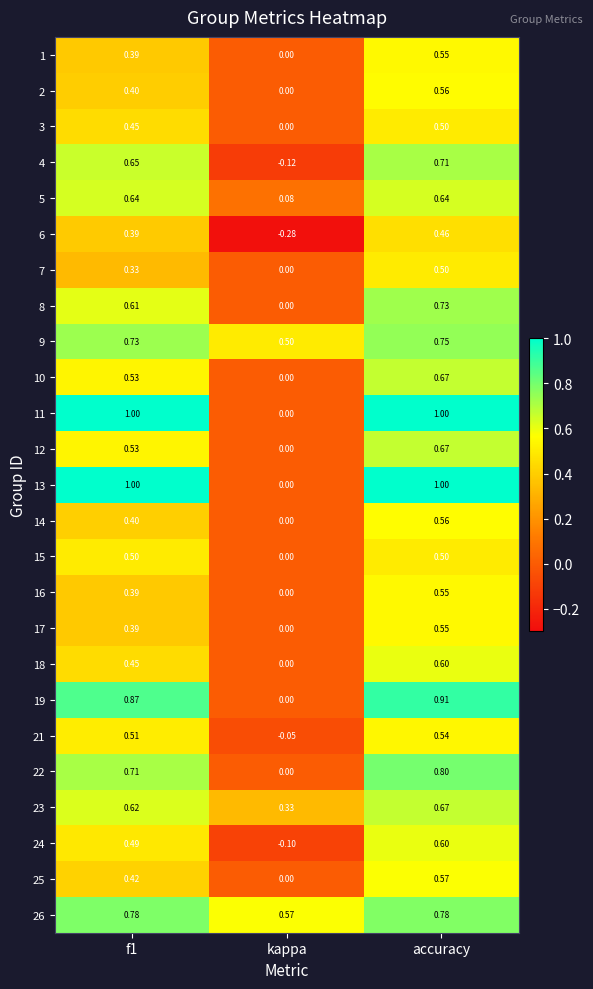

How many data points does each series have?

3